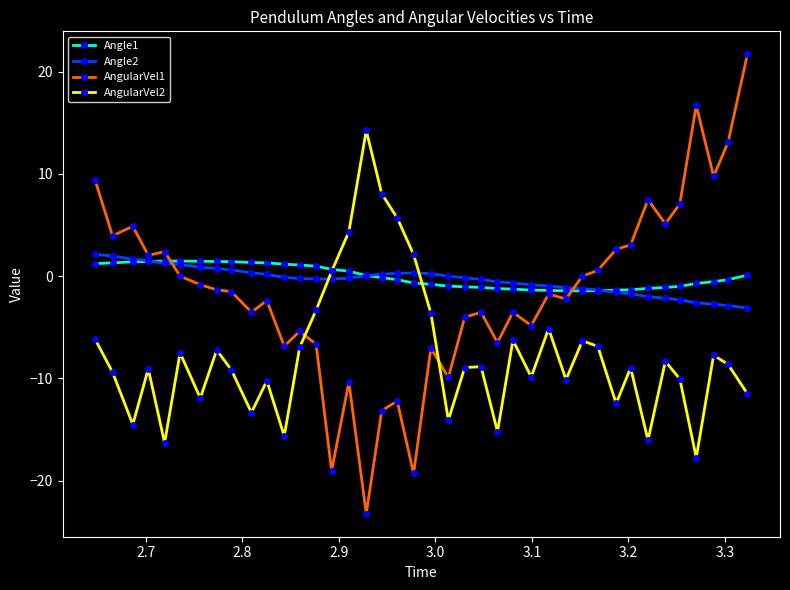

How many data points in AngularVel2 are less than -8?

23